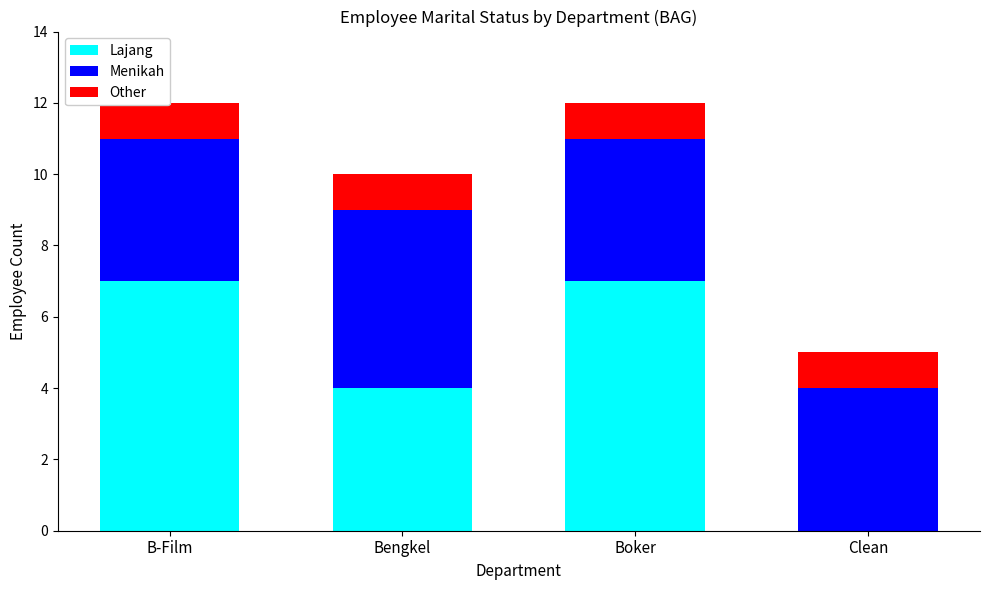

Which series has the largest total across all categories?

Lajang